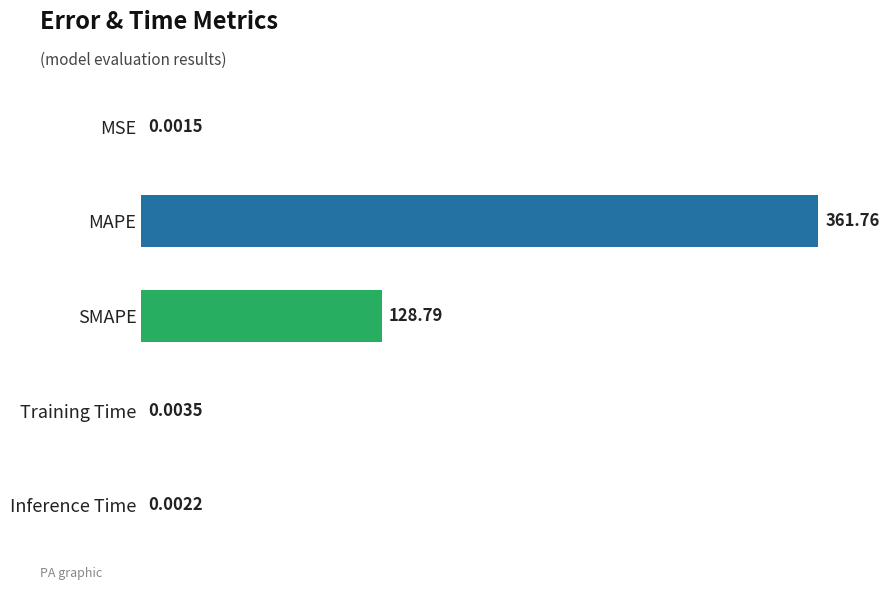

Does the chart contain stacked bars?

No